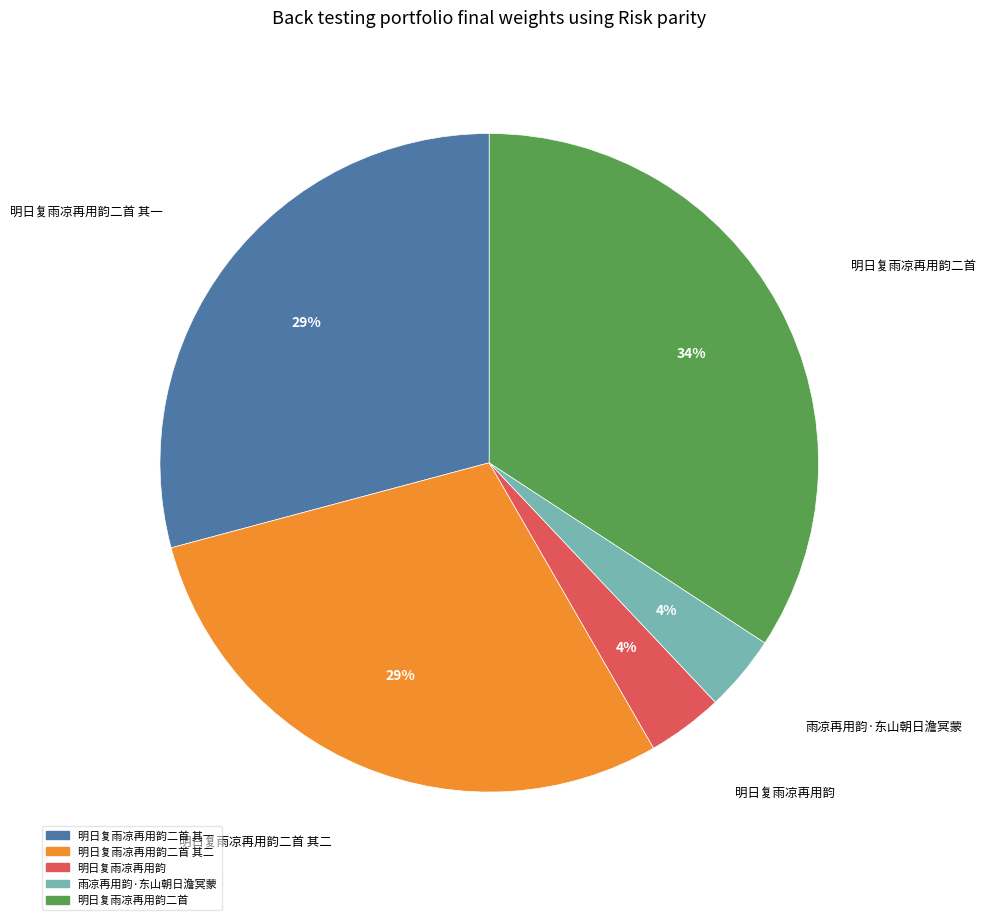

To the nearest percent, what is the average slice percentage?

20%